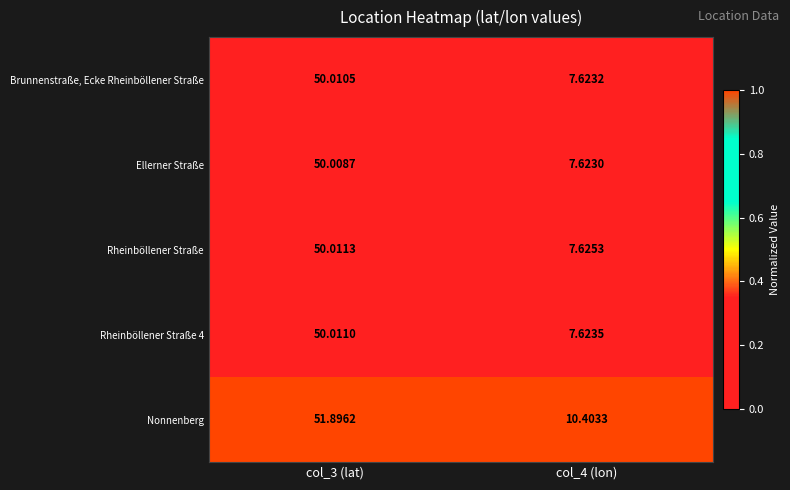

Which series has the largest total across all categories?

Nonnenberg